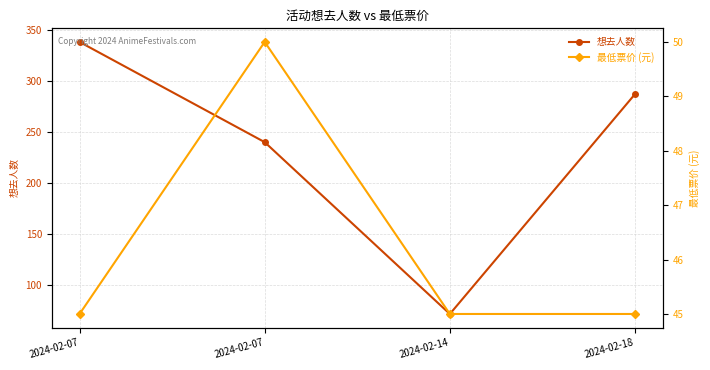

Where is 最低票价 (元) nearest to the value 47?

2024-02-07